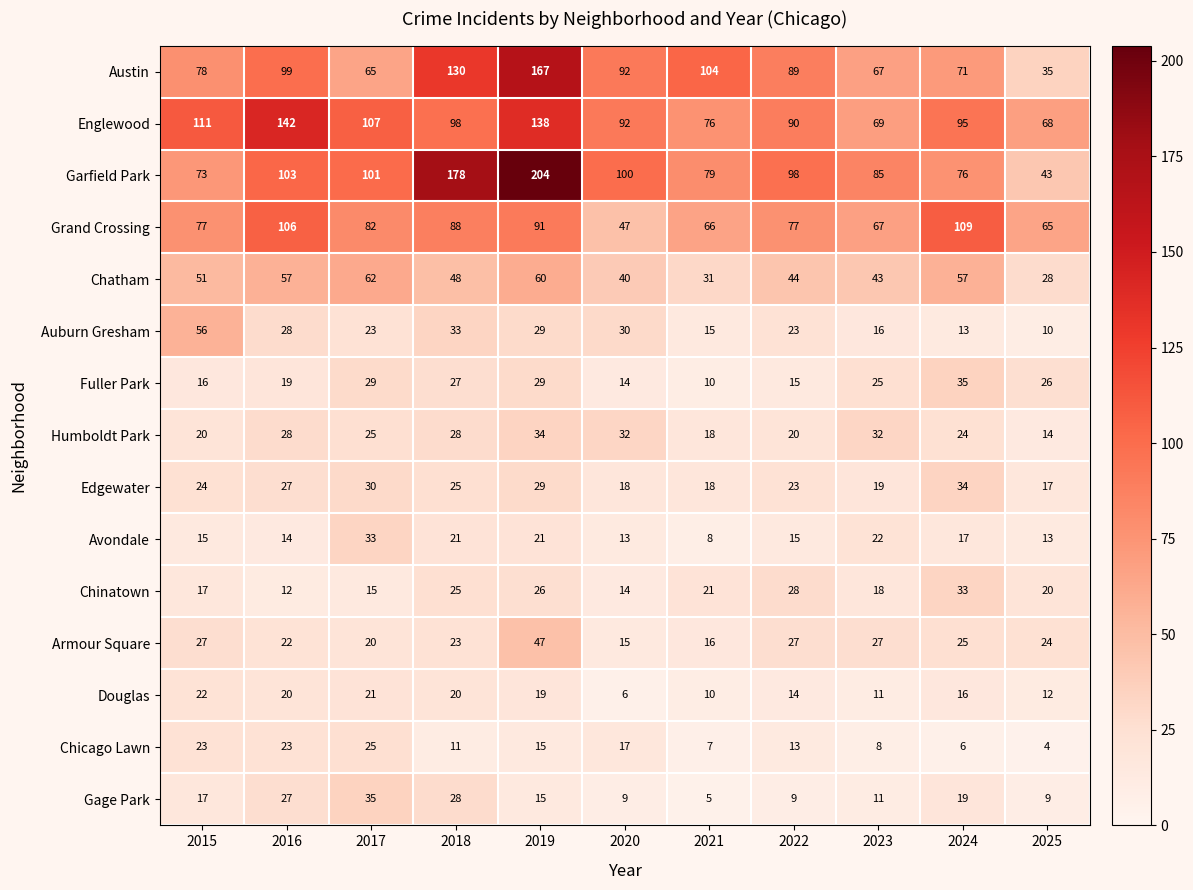

At which label does Austin first exceed 89?

2016